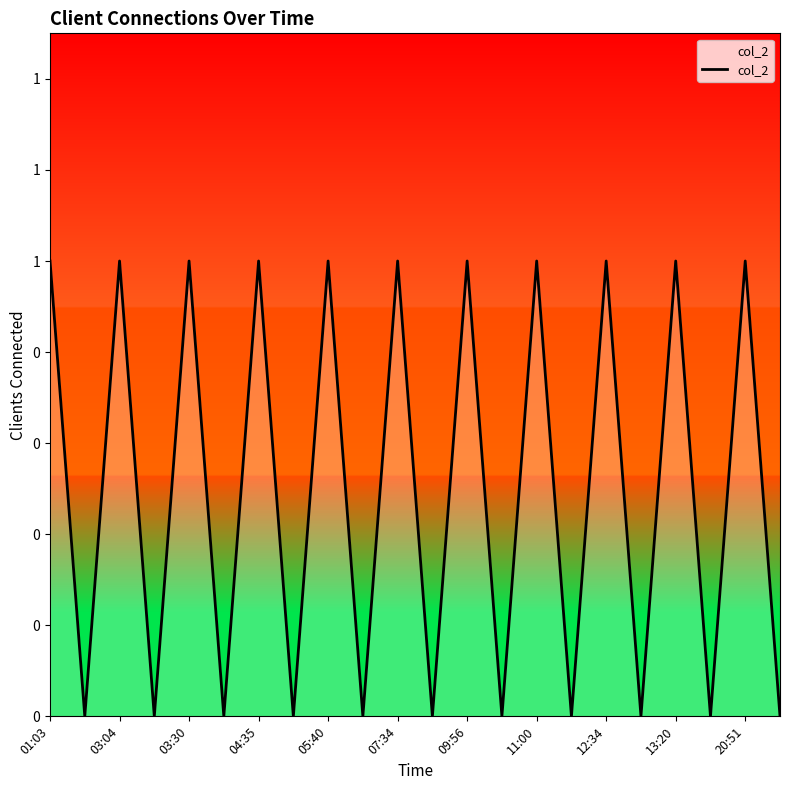

Does the chart have visible grid lines?

No